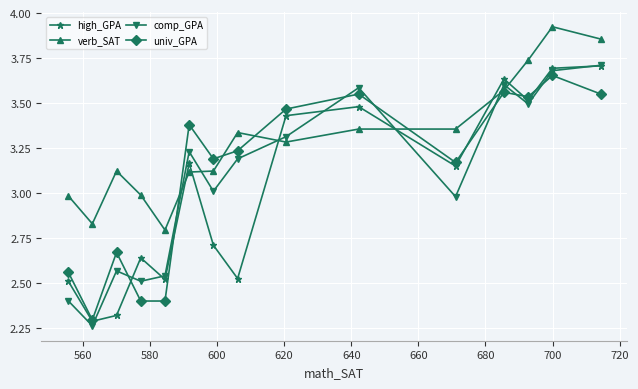

Which series has the largest total across all categories?

verb_SAT